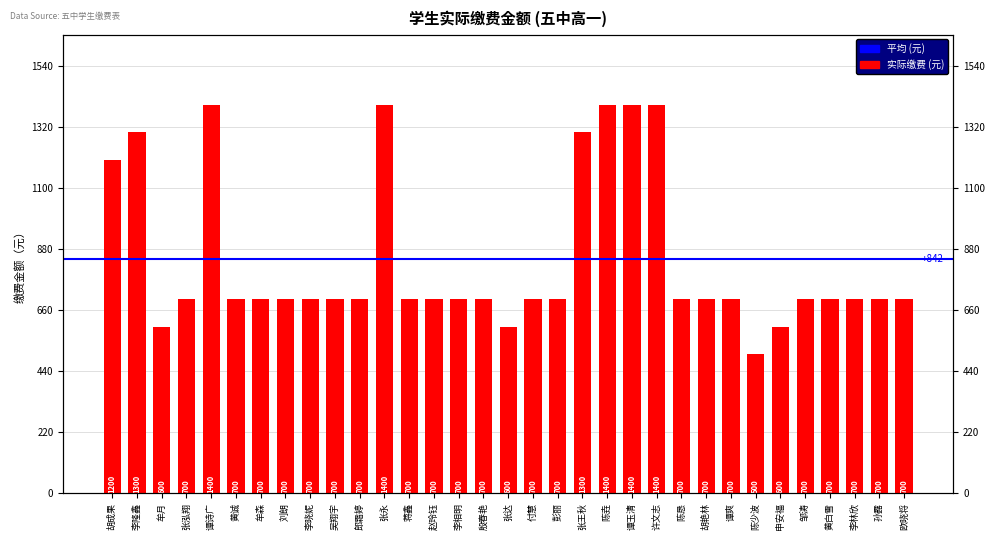

What is the value of the 12th bar from the left?

1400